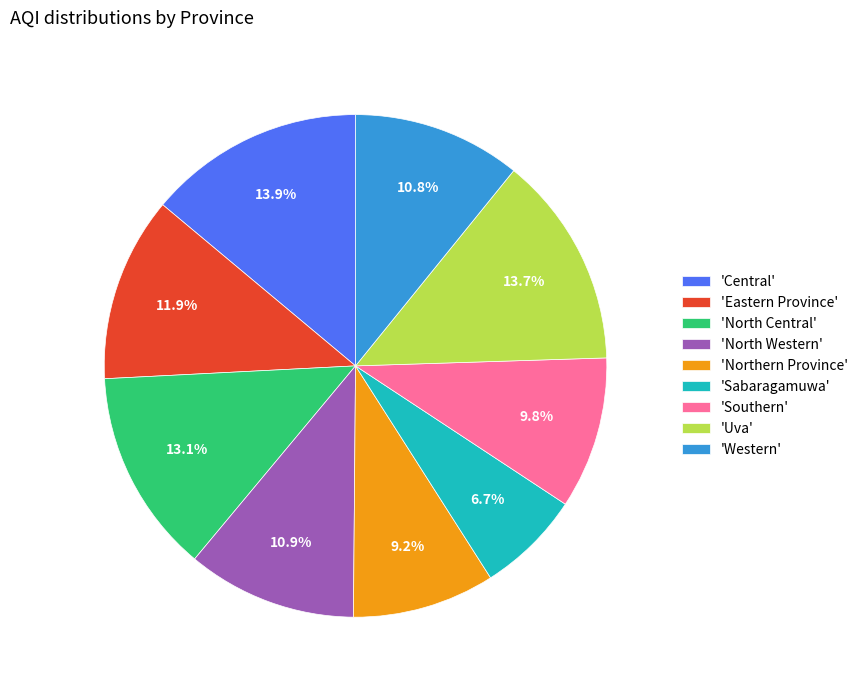

What percentage do 'North Central' and 'Uva' together represent?

26.8%